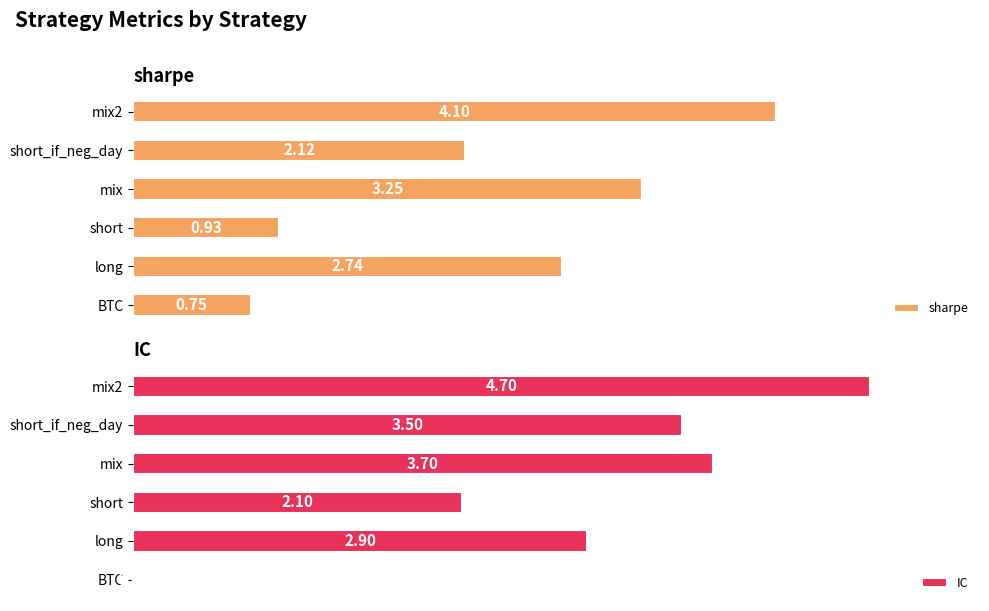

Reading left to right, list all the values displayed in this chart.

sharpe: 0.8	2.7	0.9	3.2	2.1	4.1
IC: 0.0	2.9	2.1	3.7	3.5	4.7